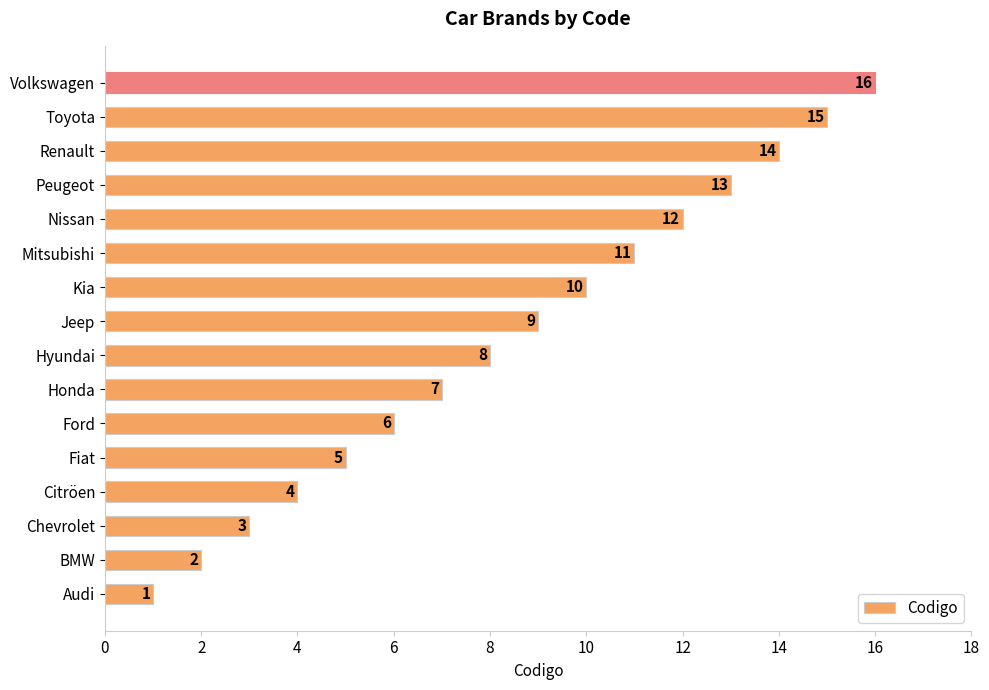

What is the ratio of the value at Fiat to the value at Hyundai?

0.6